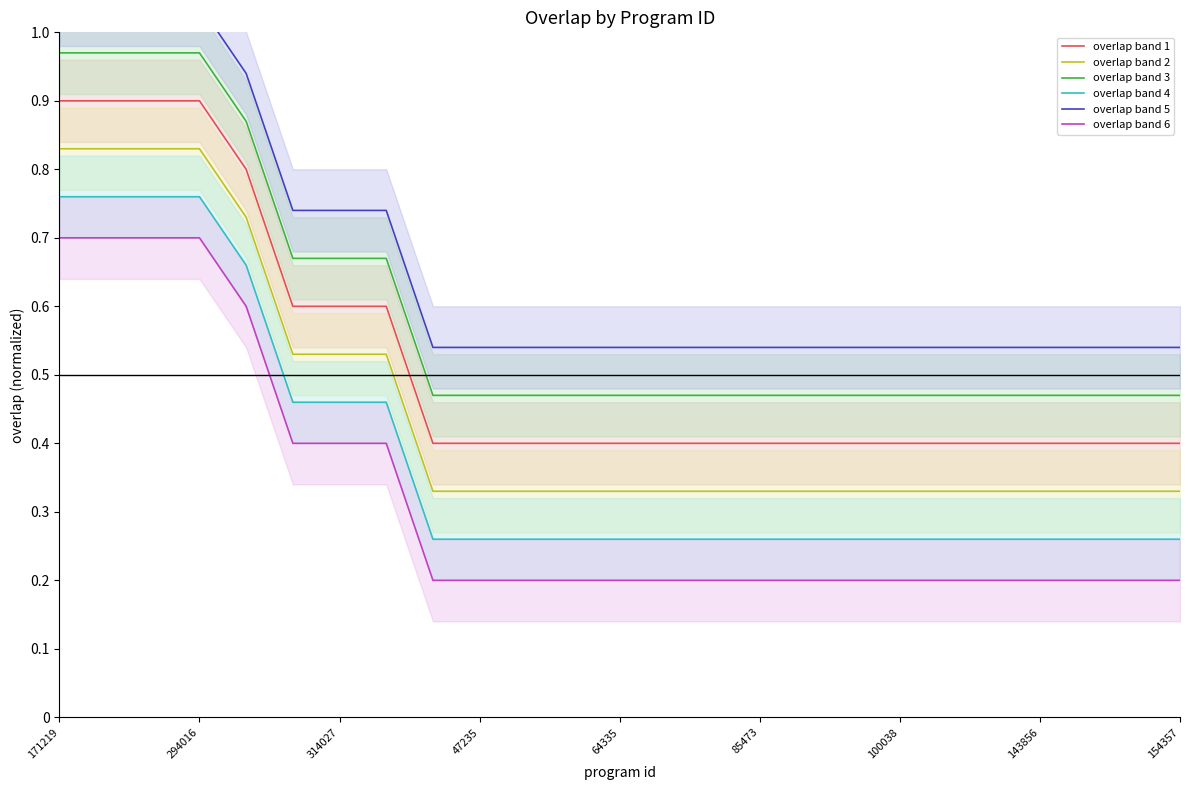

True or false: overlap band 6 and overlap band 3 cross at least once.

False